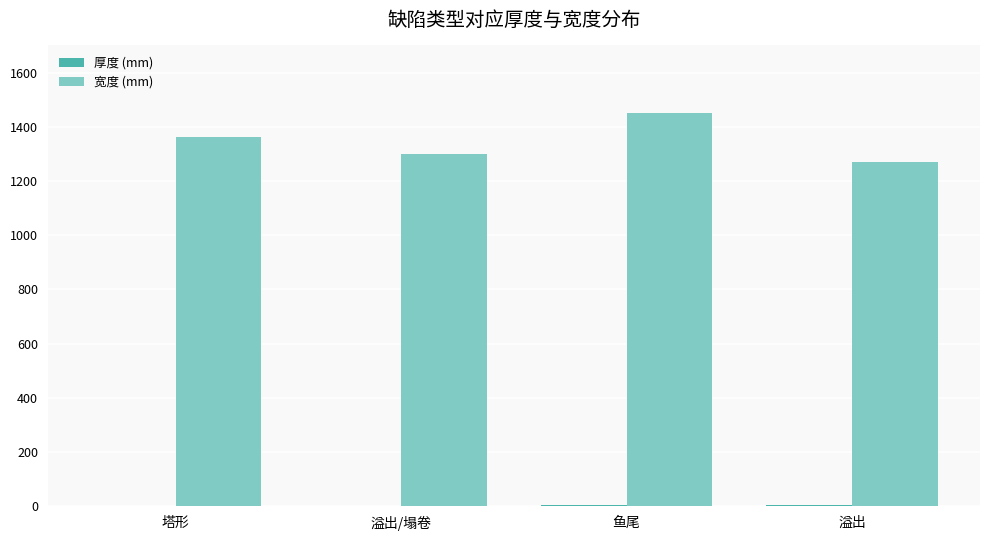

How many groups of bars are there?

4